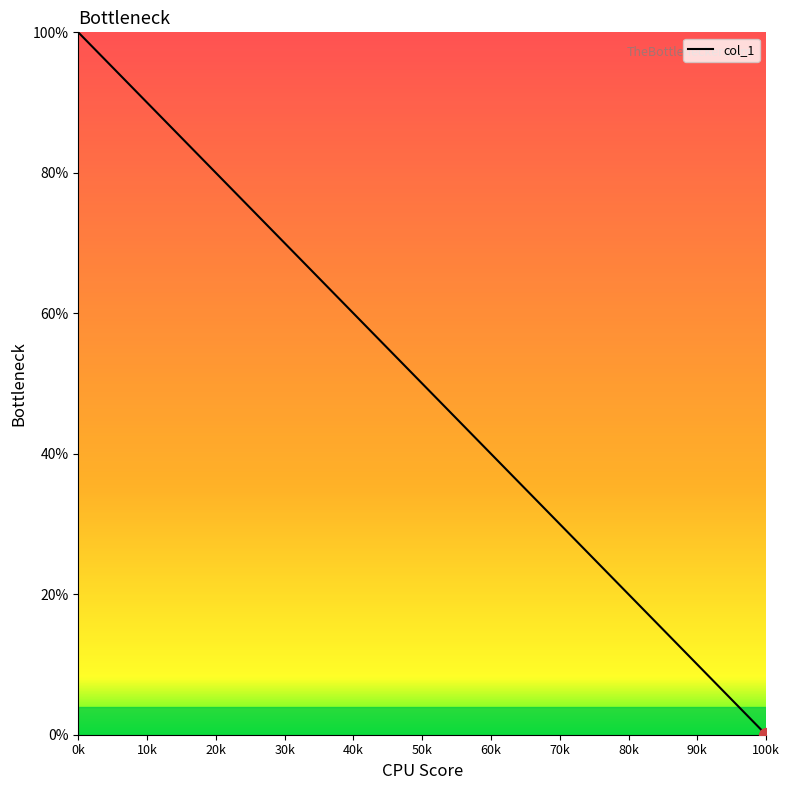

What is the greatest value displayed?

100.0